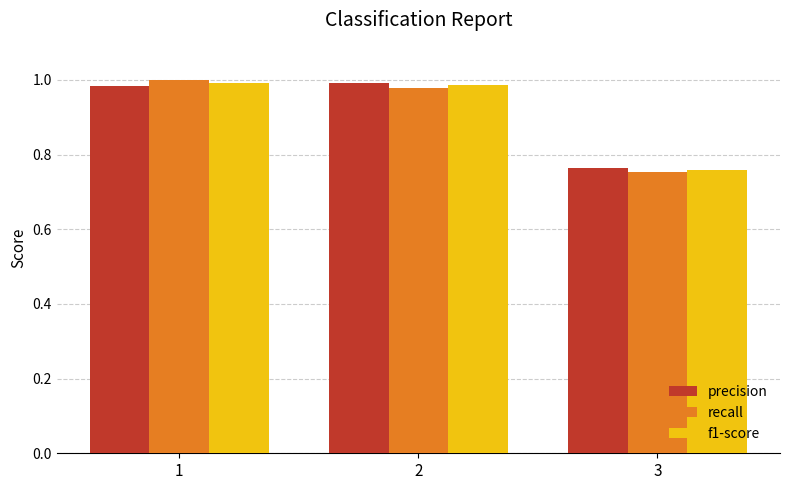

Which series has the largest range (max minus min)?

recall